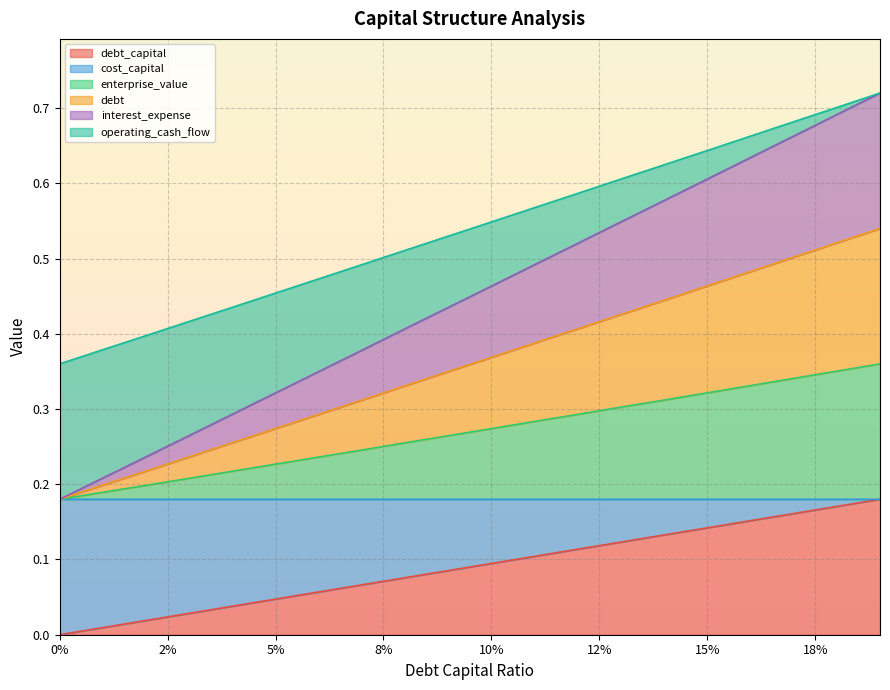

What are all the series names shown in the legend?

debt_capital, cost_capital, enterprise_value, debt, interest_expense, operating_cash_flow